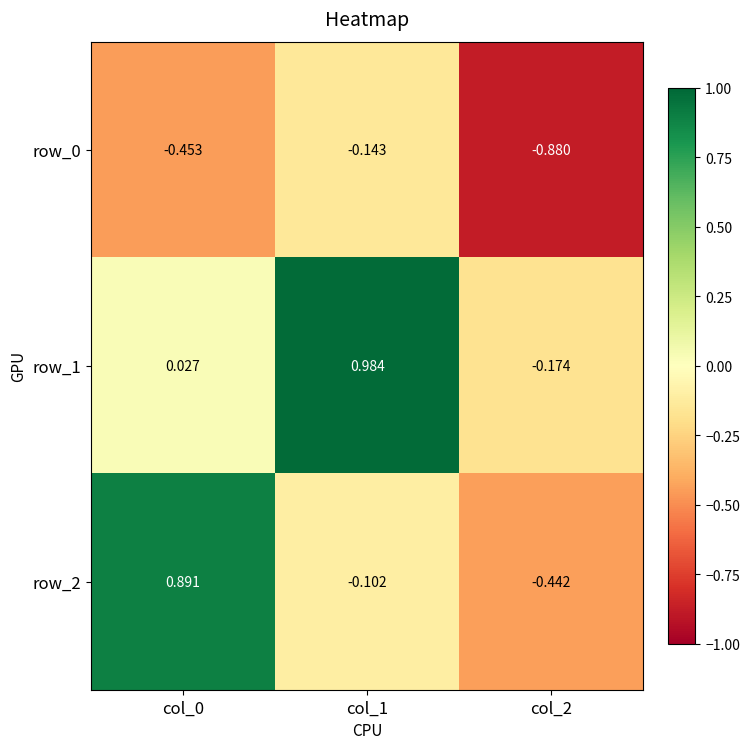

What is the spread (max minus min) of values at col_0?

1.3